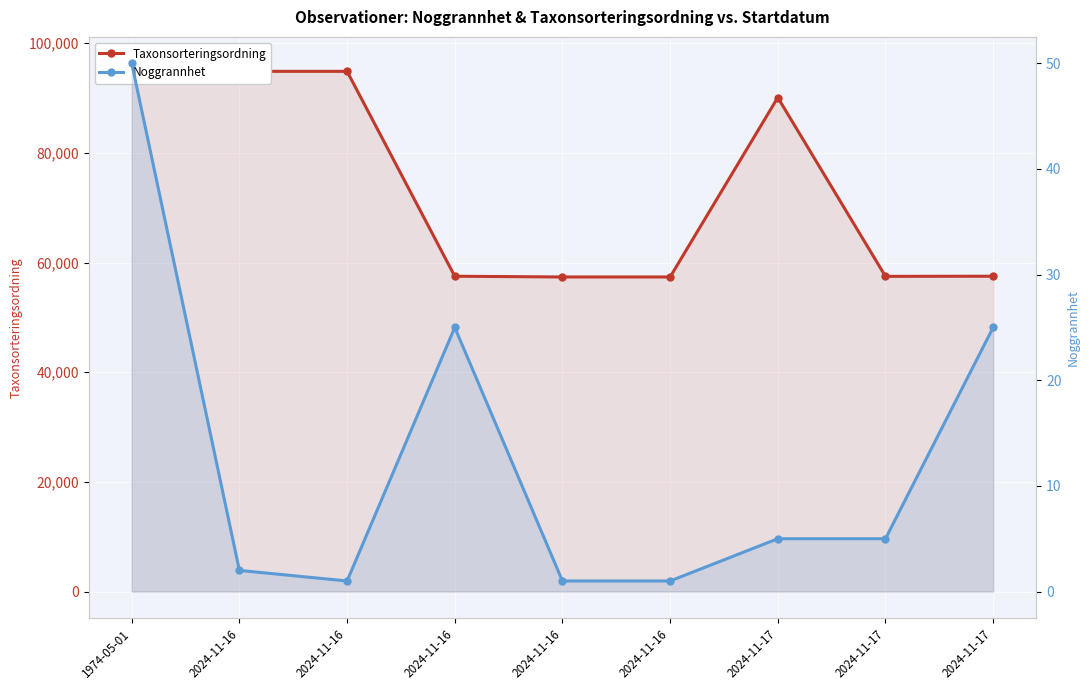

What is the difference between the Noggrannhet values at 2024-11-16 and 1974-05-01?

49